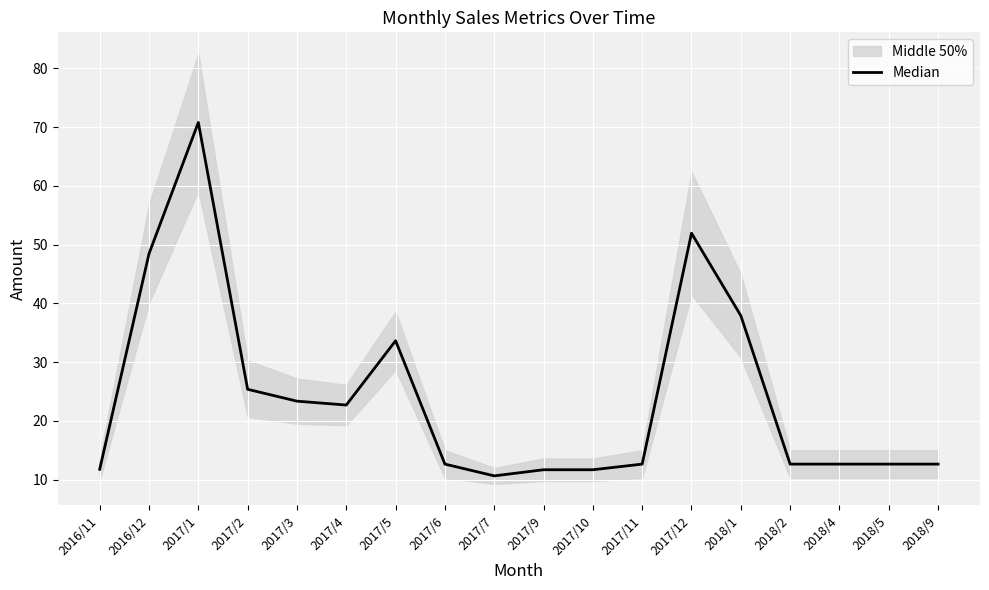

True or false: there are more than 2 points higher than both neighbors.

True